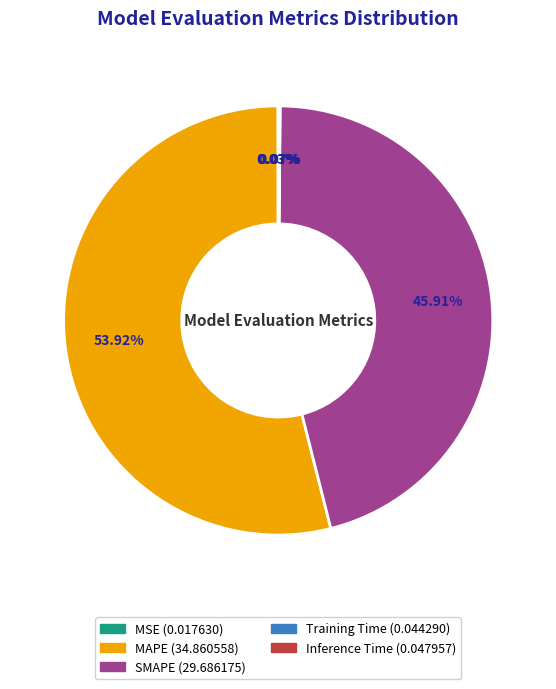

The MAPE slice represents 54% of the pie. True or false?

True